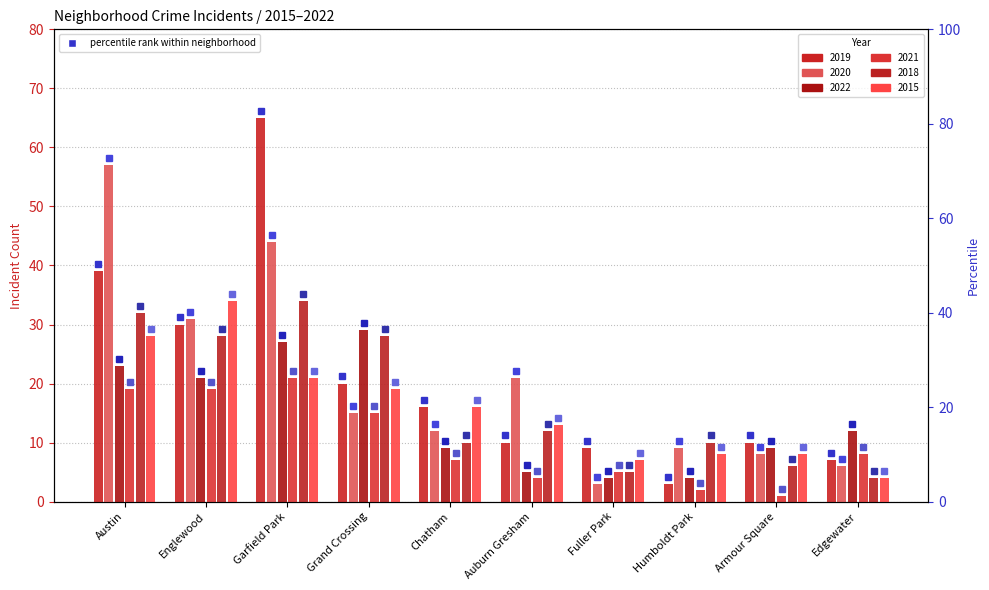

Which series changed the most between Austin and Humboldt Park?

2020